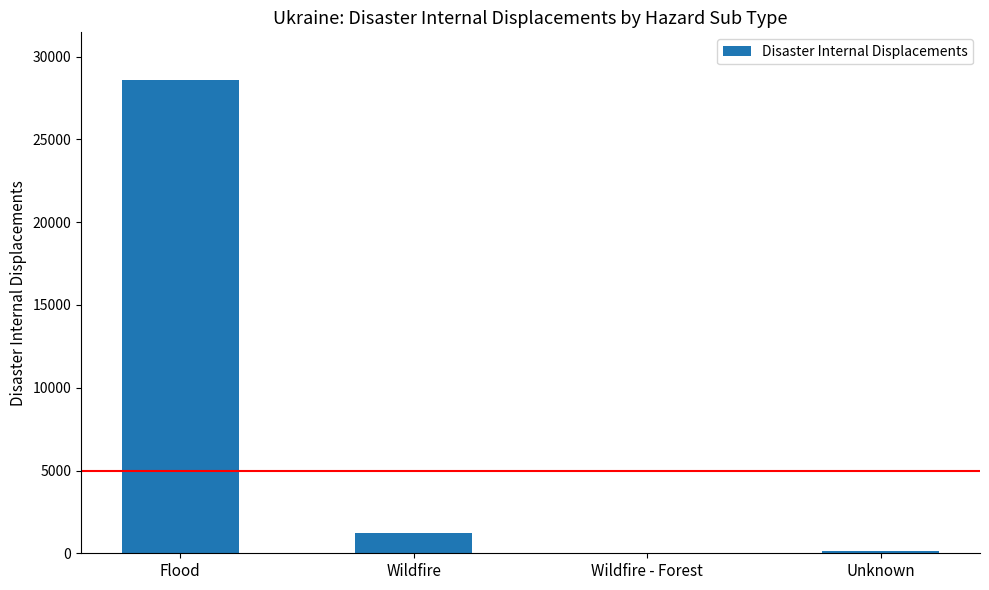

What is the sum of all values?

29970